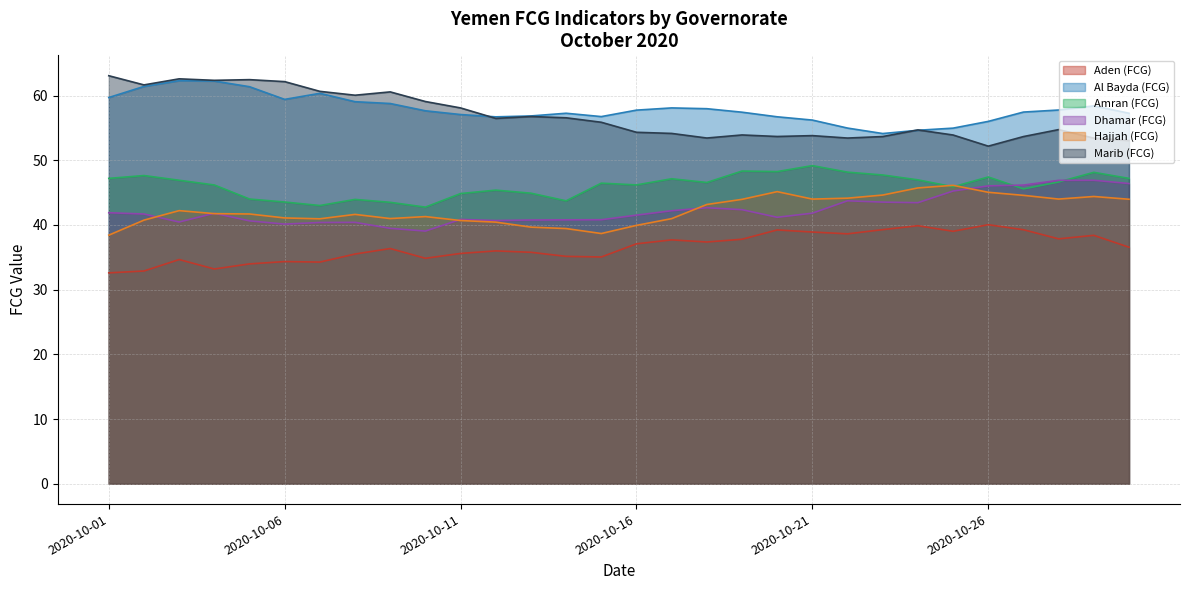

What is the minimum value for Hajjah (FCG)?

38.4